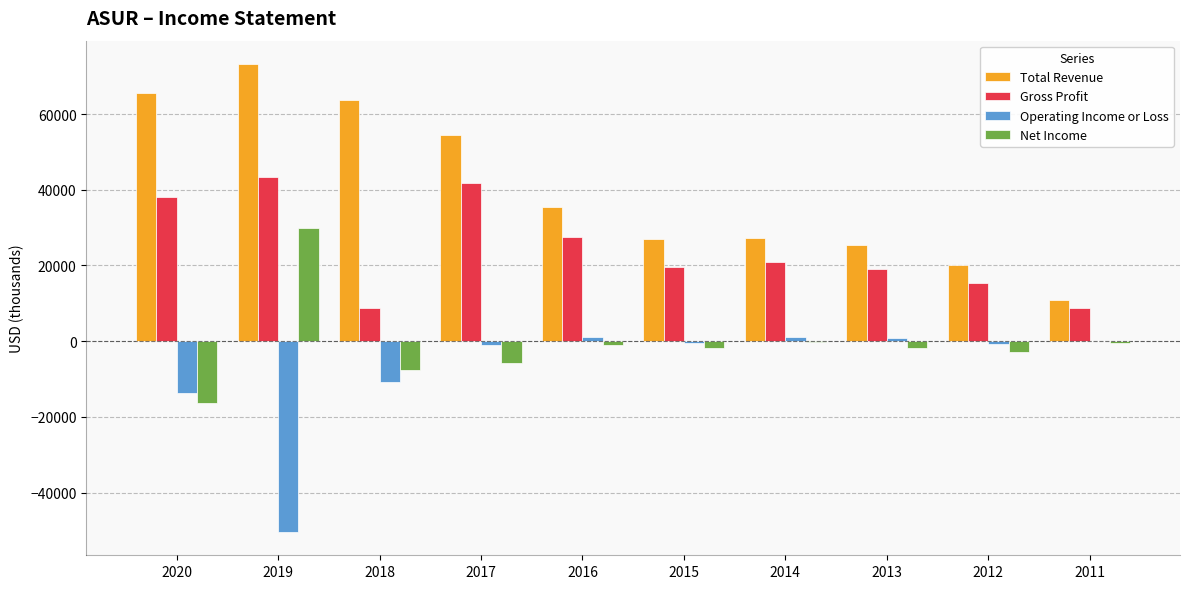

Which series has the largest range (max minus min)?

Total Revenue